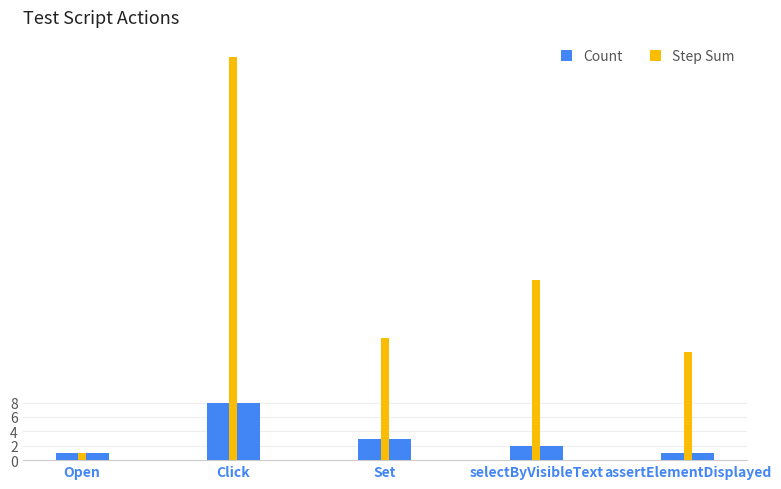

Reading left to right, what are all the values shown in this chart?

Count: Open=1	Click=8	Set=3	selectByVisibleText=2	assertElementDisplayed=1
Step Sum: Open=1	Click=56	Set=17	selectByVisibleText=25	assertElementDisplayed=15